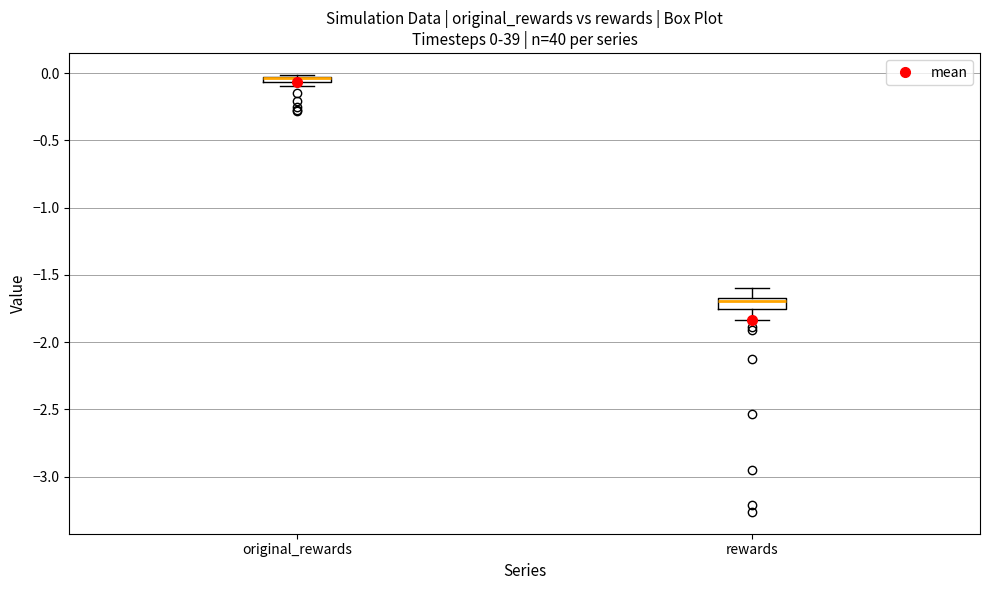

Which box has the highest median line?

original_rewards